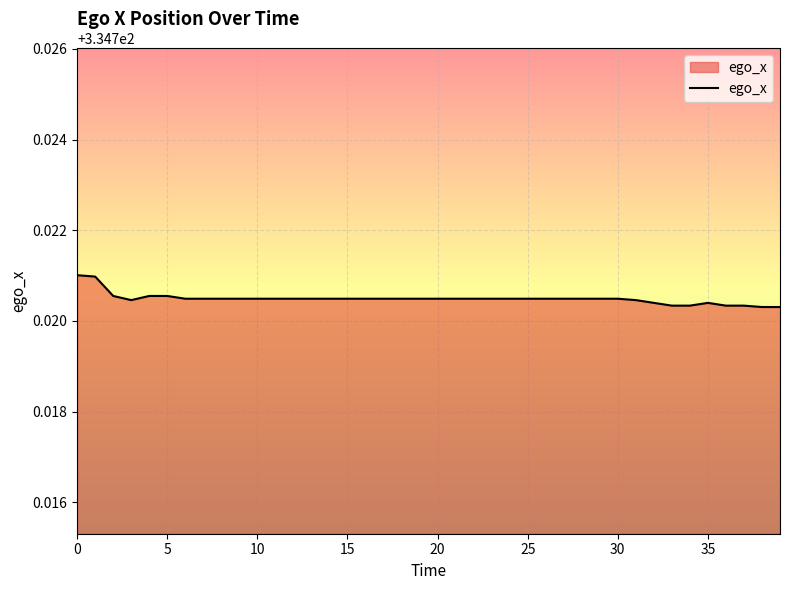

Where is the first local minimum?

3